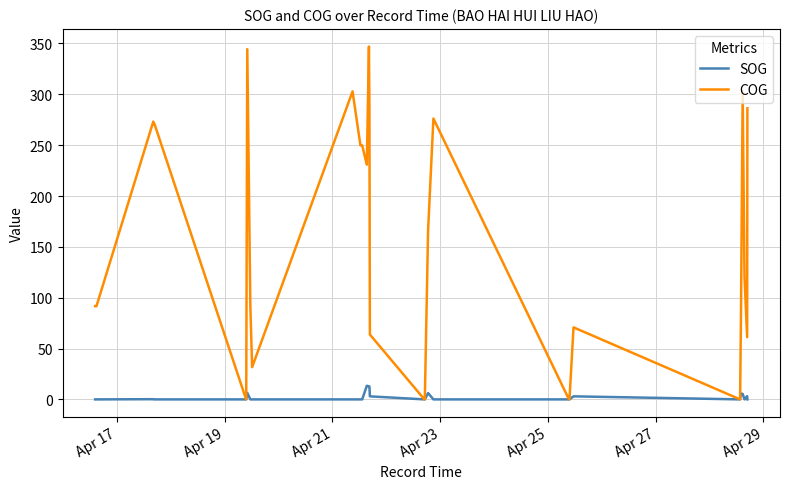

Which series has the largest total across all categories?

COG